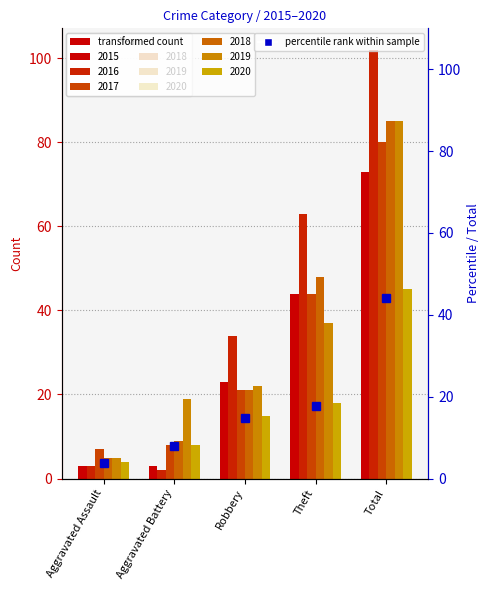

The value at Total is 44.1. True or false?

True